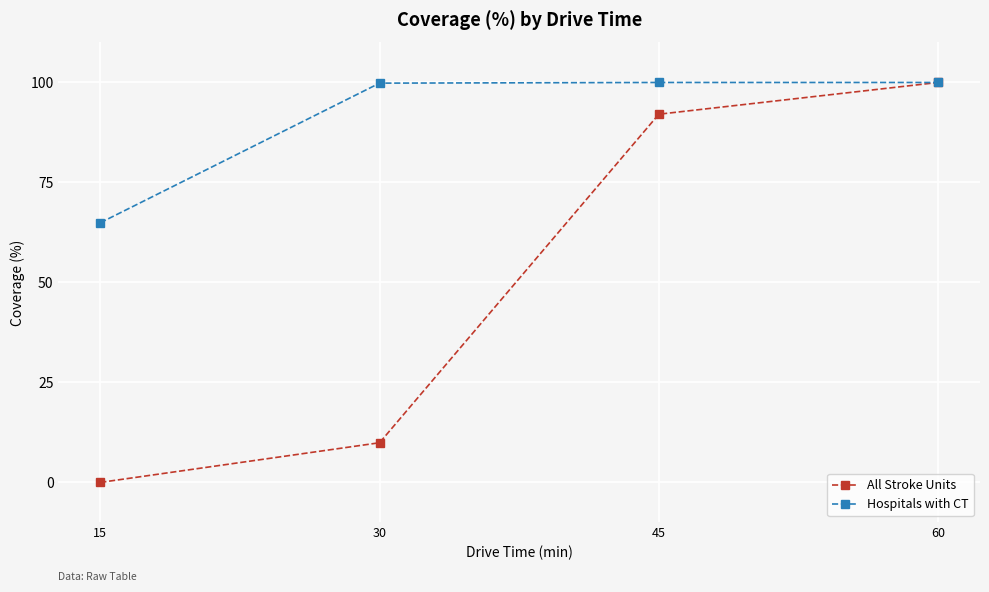

Rank the series by their average value, from lowest to highest.

All Stroke Units, Hospitals with CT